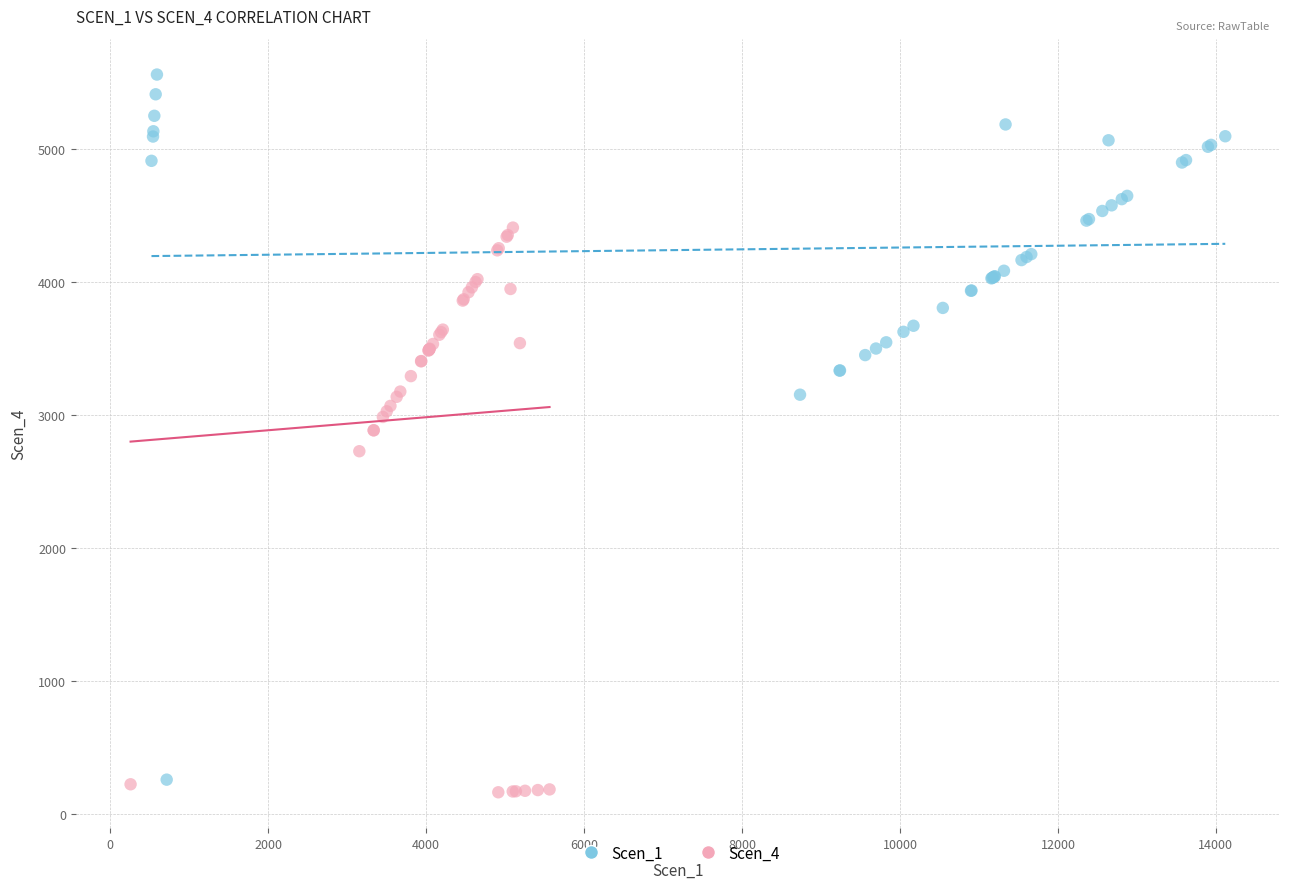

Which series has the largest Y range (max minus min)?

Scen_1